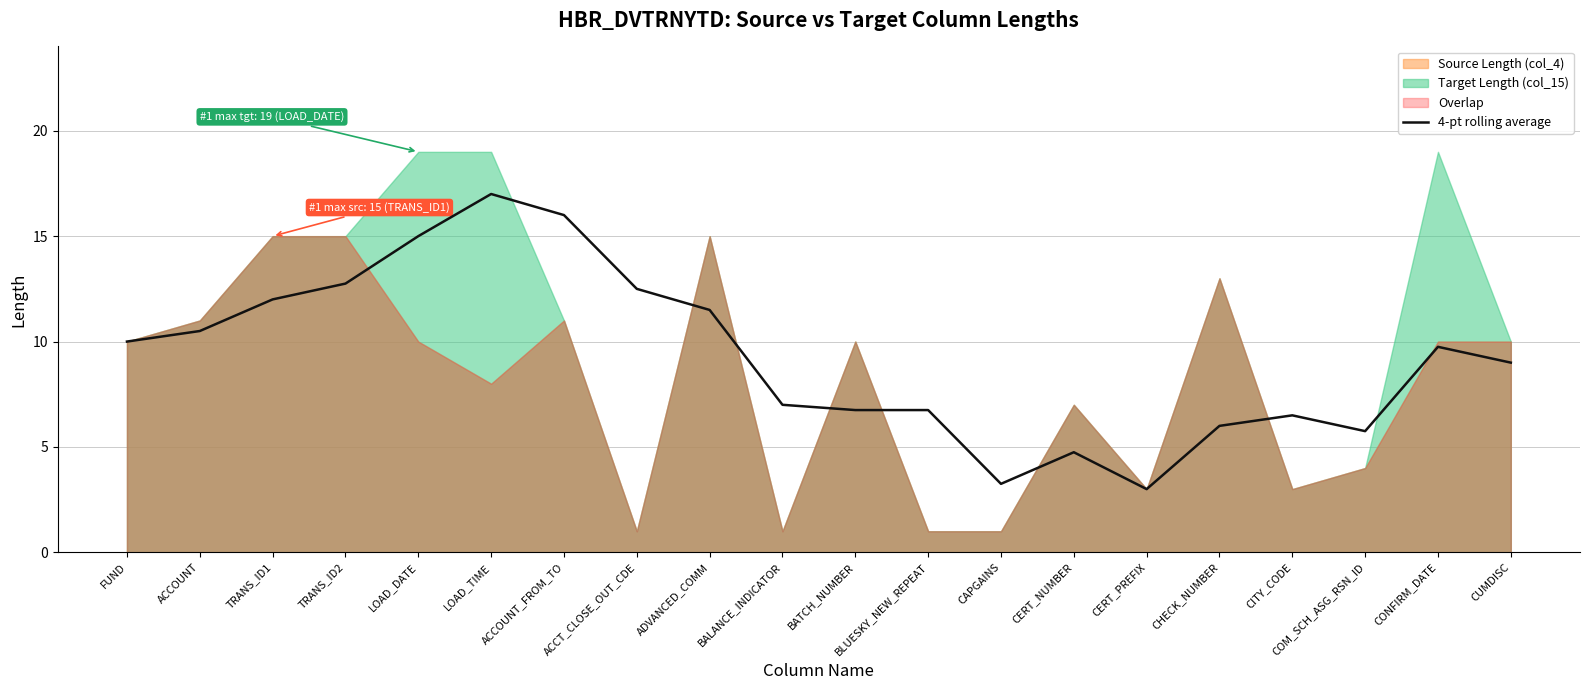

What is the sum of the values at ACCOUNT_FROM_TO and FUND?

26.0